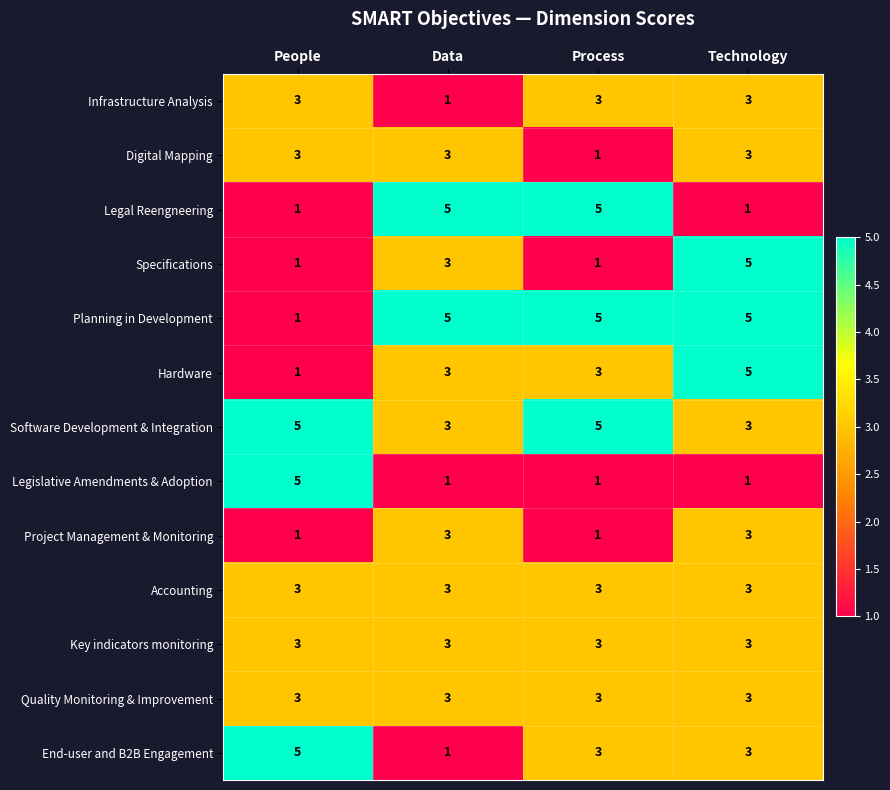

At which label does Hardware reach its minimum?

People